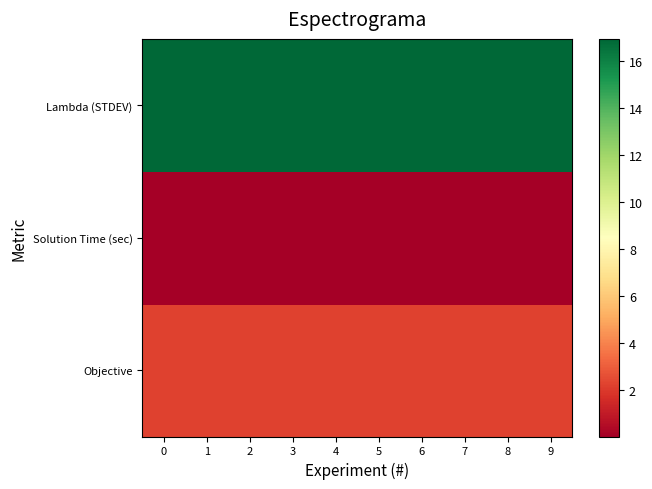

Reading right to left, extract all data points from this chart.

Objective: 9=2.2	8=2.2	7=2.2	6=2.2	5=2.2	4=2.2	3=2.2	2=2.2	1=2.2	0=2.2
Solution Time (sec): 9=0.0	8=0.0	7=0.0	6=0.0	5=0.0	4=0.0	3=0.0	2=0.0	1=0.0	0=0.0
Lambda (STDEV): 9=16.9	8=16.9	7=16.9	6=16.9	5=16.9	4=16.9	3=16.9	2=16.9	1=16.9	0=16.9